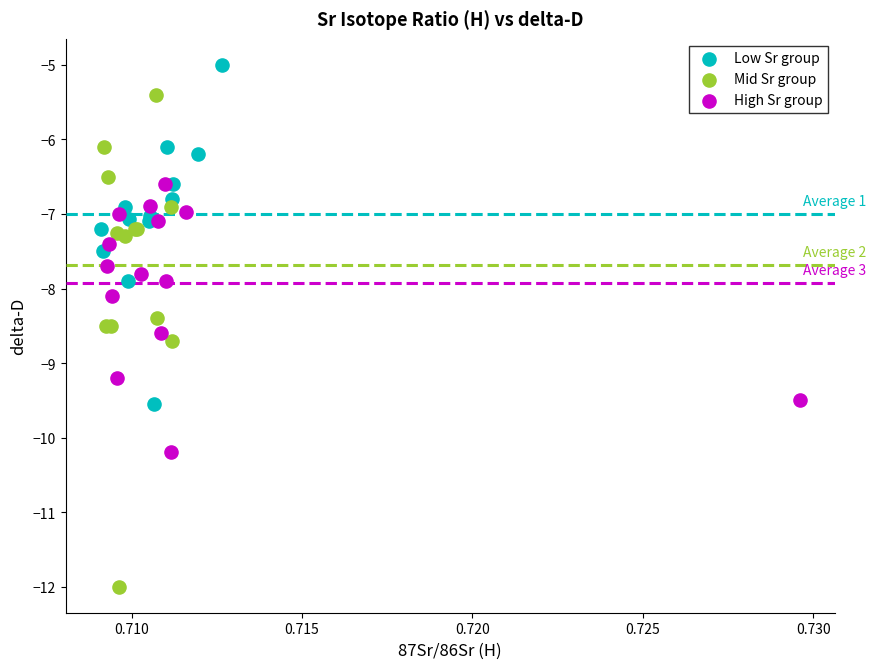

Which series contains the highest Y value?

Low Sr group